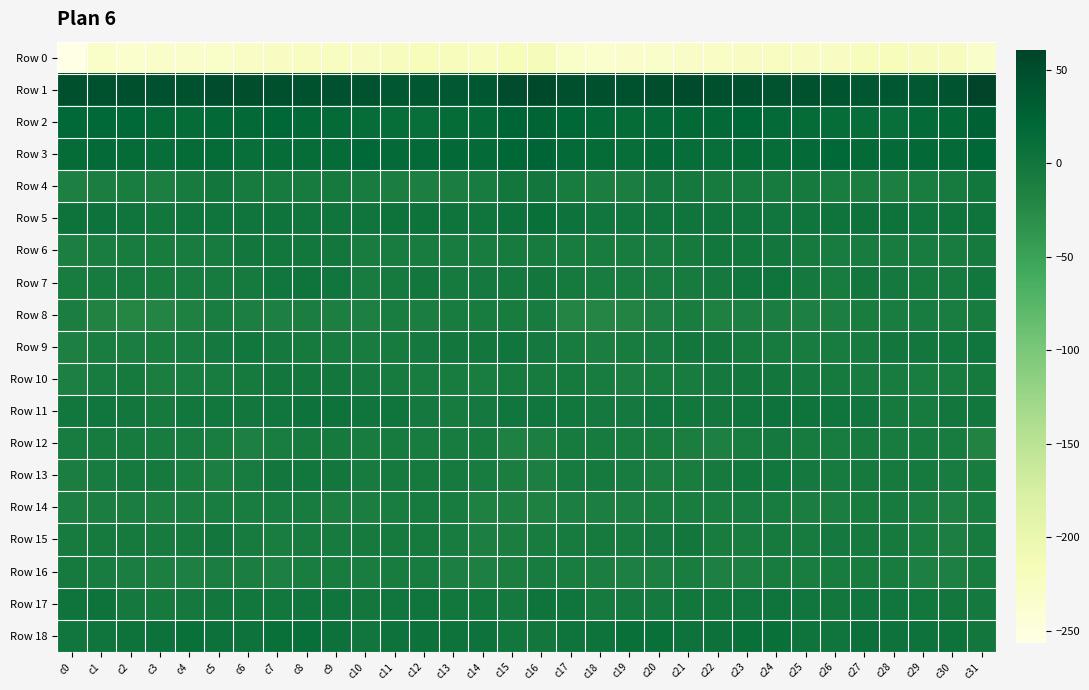

Which series has the largest total across all categories?

Row 1